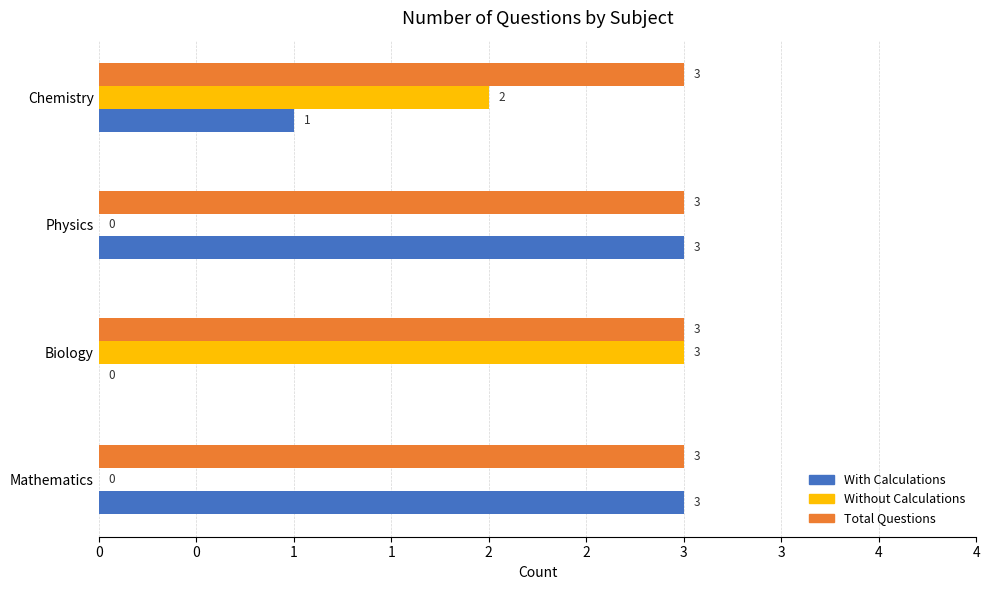

What are all the series names shown in the legend?

With Calculations, Without Calculations, Total Questions